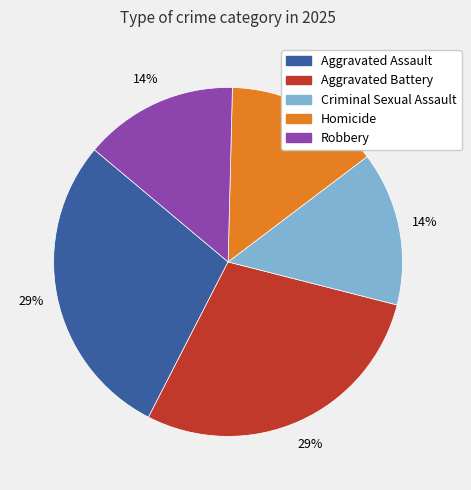

Is it true that Aggravated Battery is 29% of the pie?

True